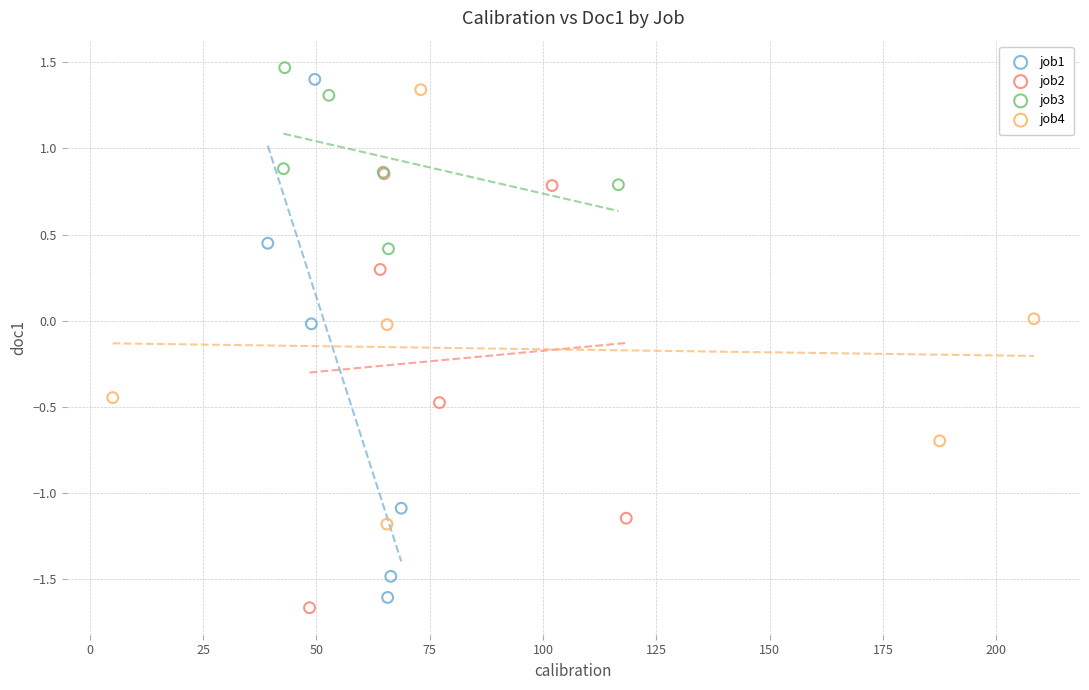

Which series has the widest spread of Y values?

job1